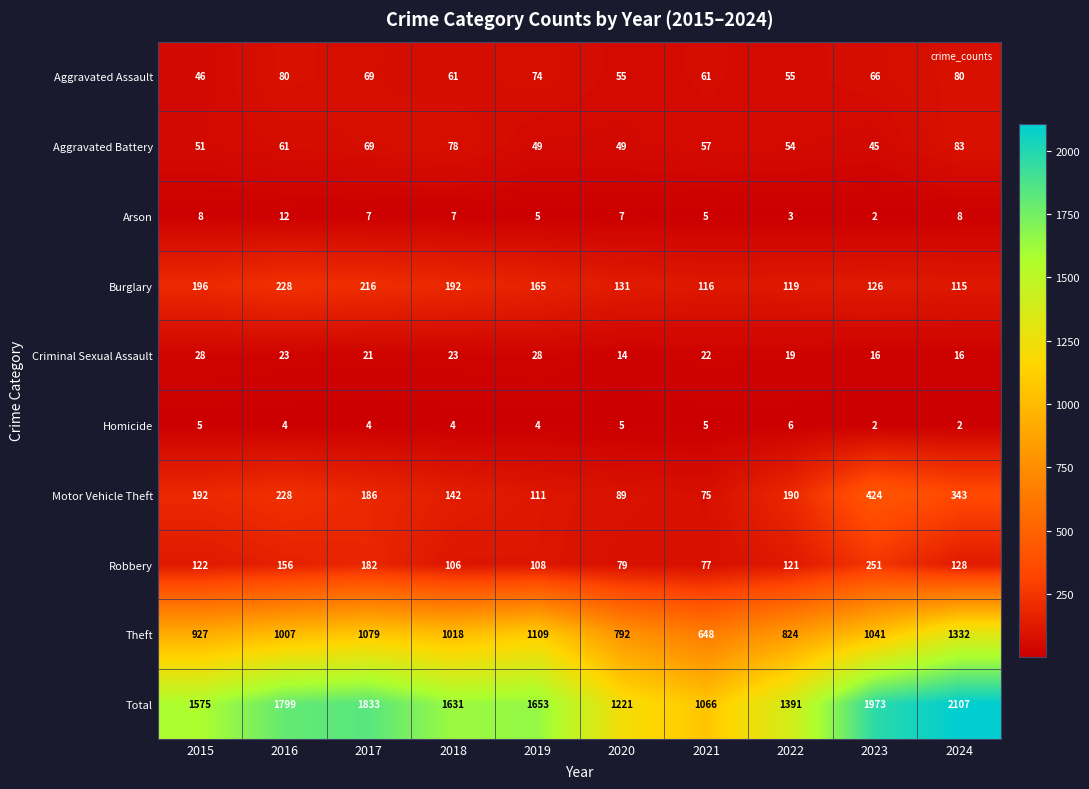

Count the number of data series in this chart.

10